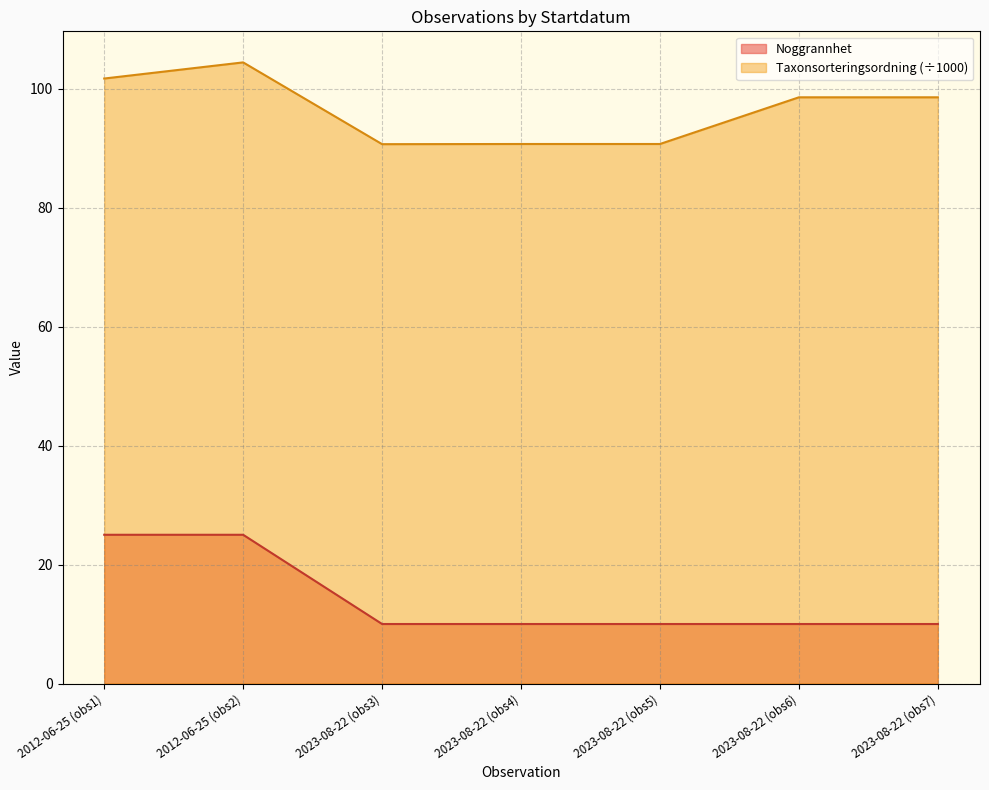

Count the number of data series in this chart.

2